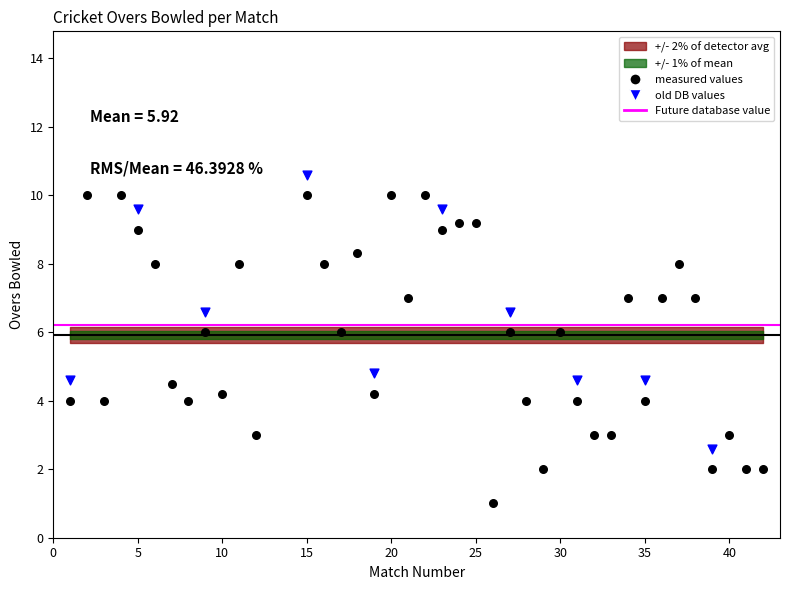

Which series contains the highest Y value?

old DB values